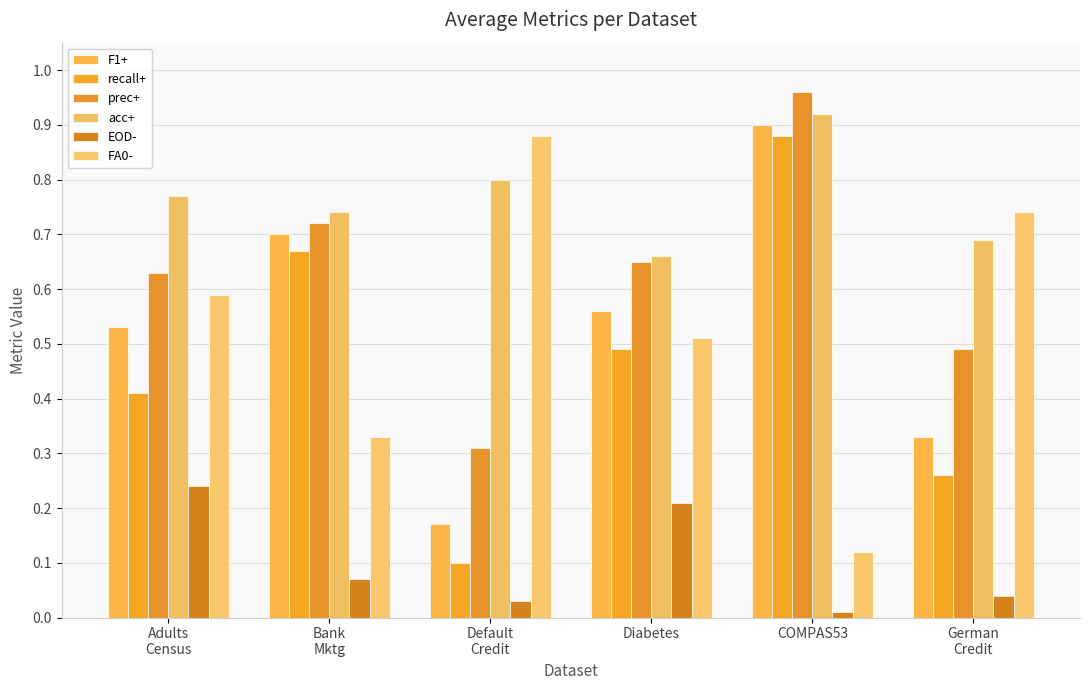

Which has a higher value, COMPAS53 or German
Credit?

COMPAS53